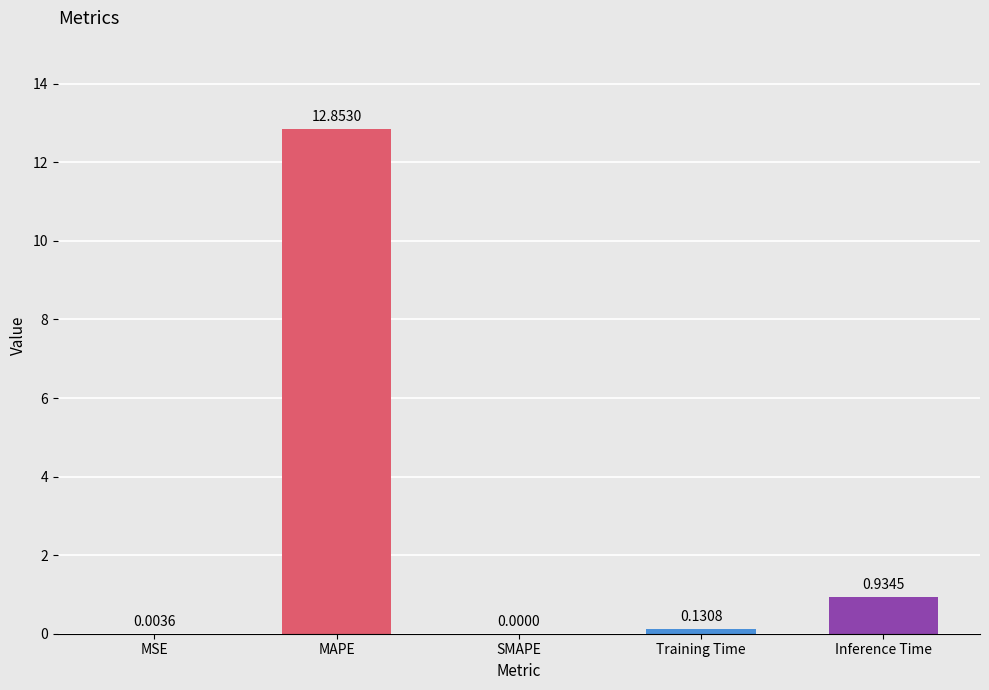

Does the chart contain stacked bars?

No